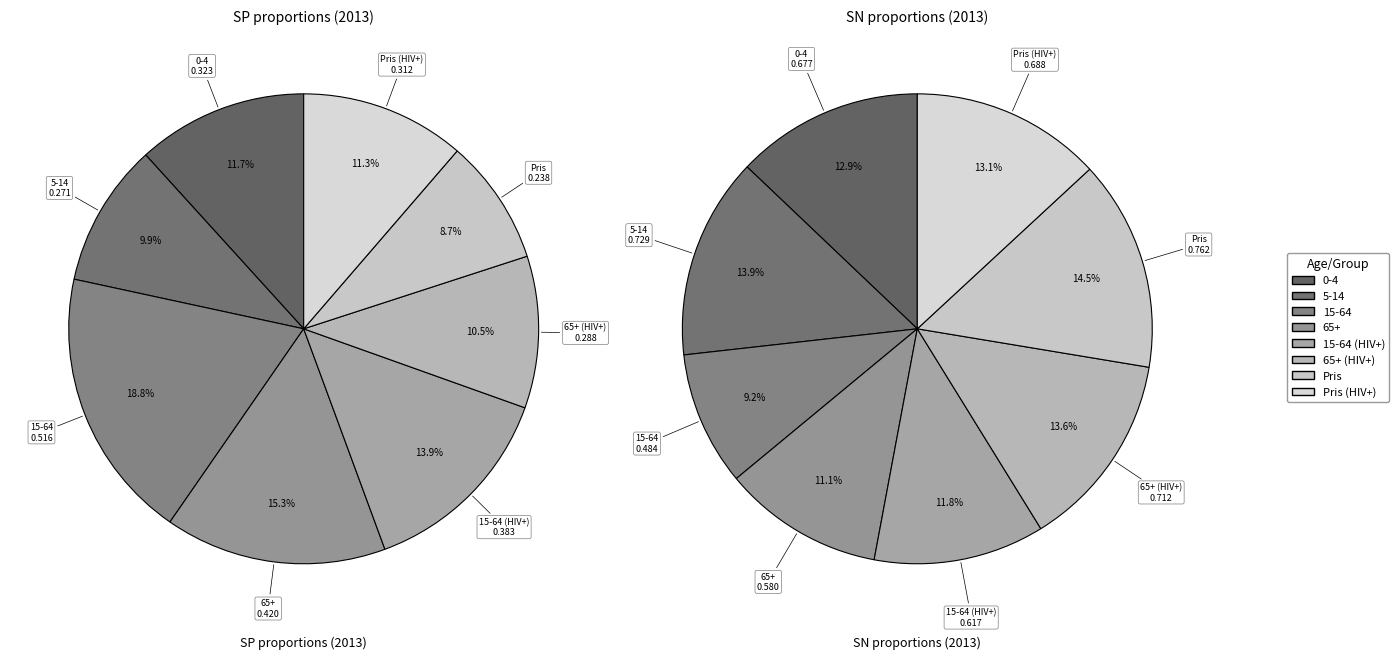

What percentage is NOT represented by 5-14?

90.1%